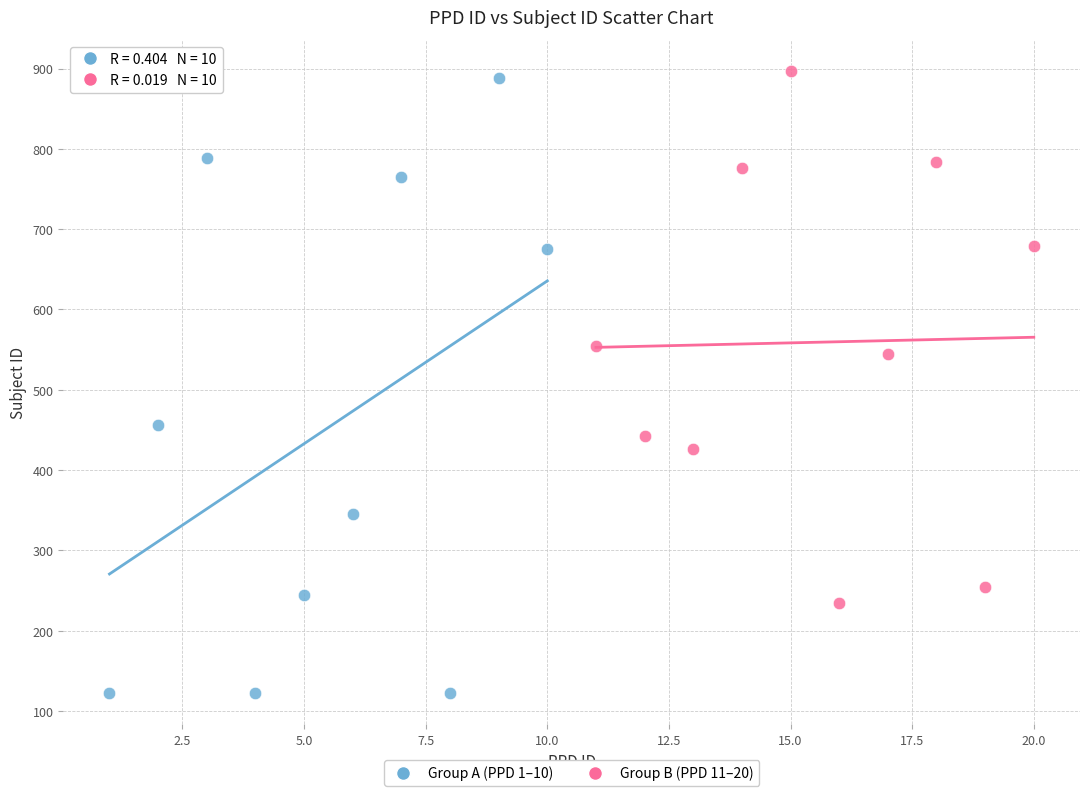

Which series reaches the minimum Y coordinate?

Group A (PPD 1–10)